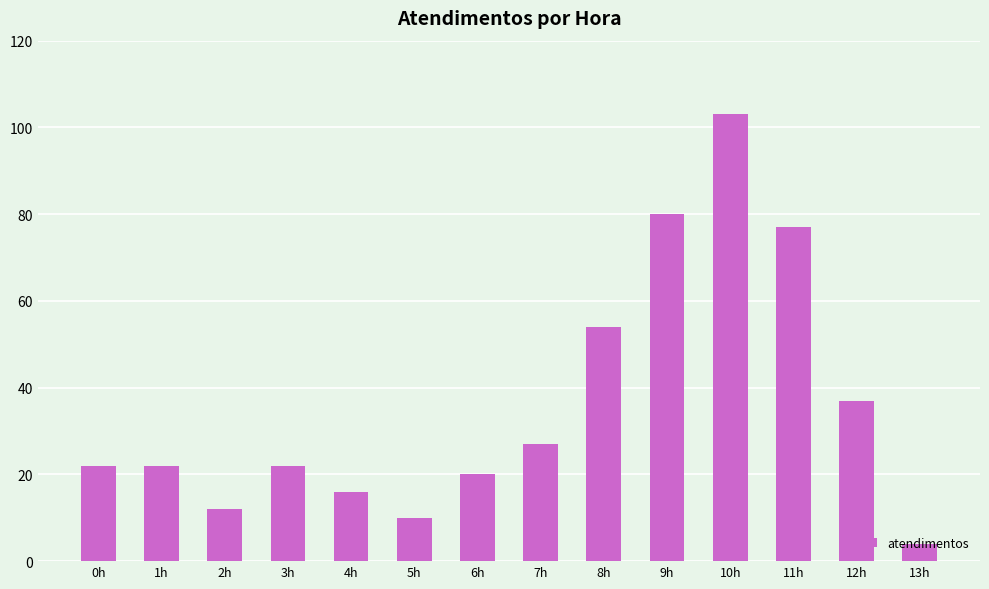

The value at 7h is 12. True or false?

False